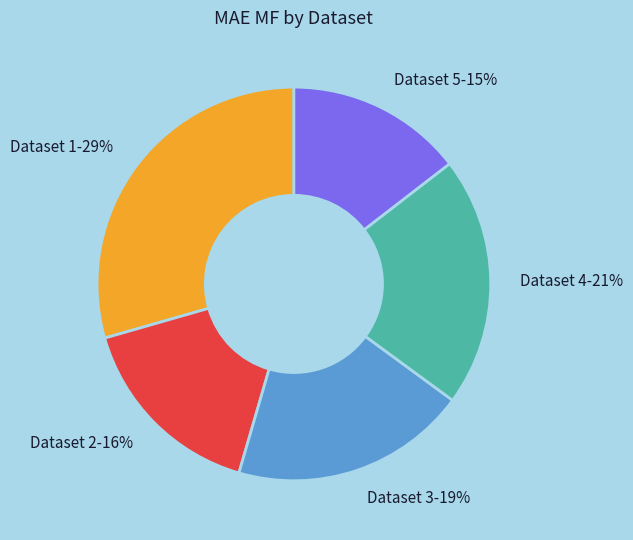

To the nearest percent, what percentage of the pie is Dataset 4-21%?

21%